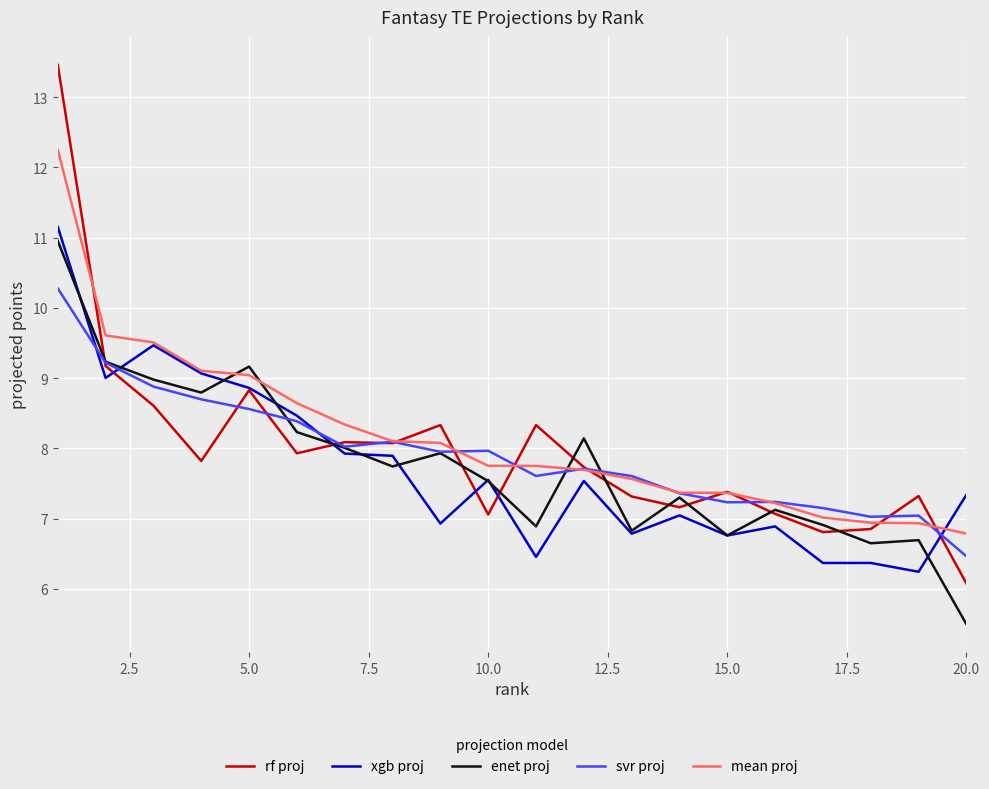

Which series has the largest range (max minus min)?

rf proj